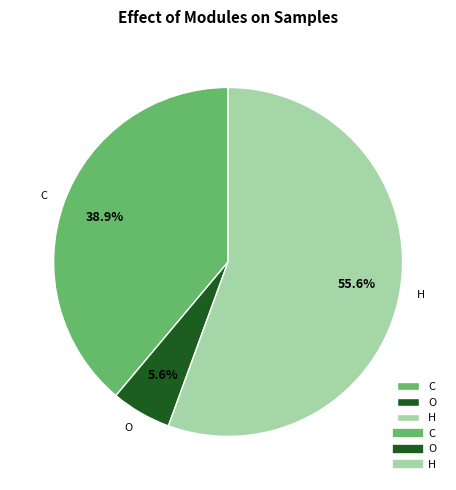

Is it true that O is 1% of the pie?

False